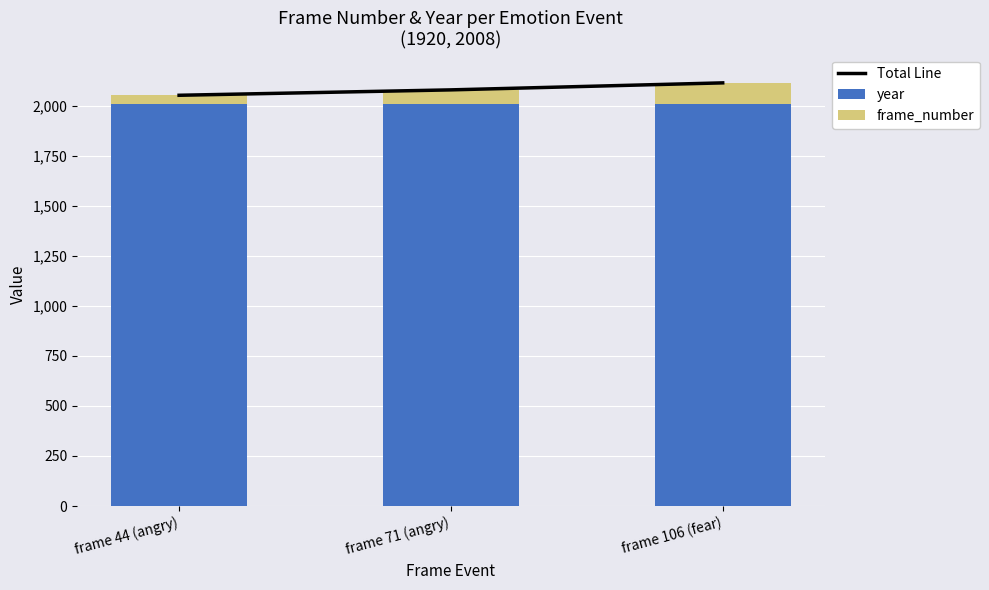

Where does the Total Line series first go above 2079?

frame 106 (fear)